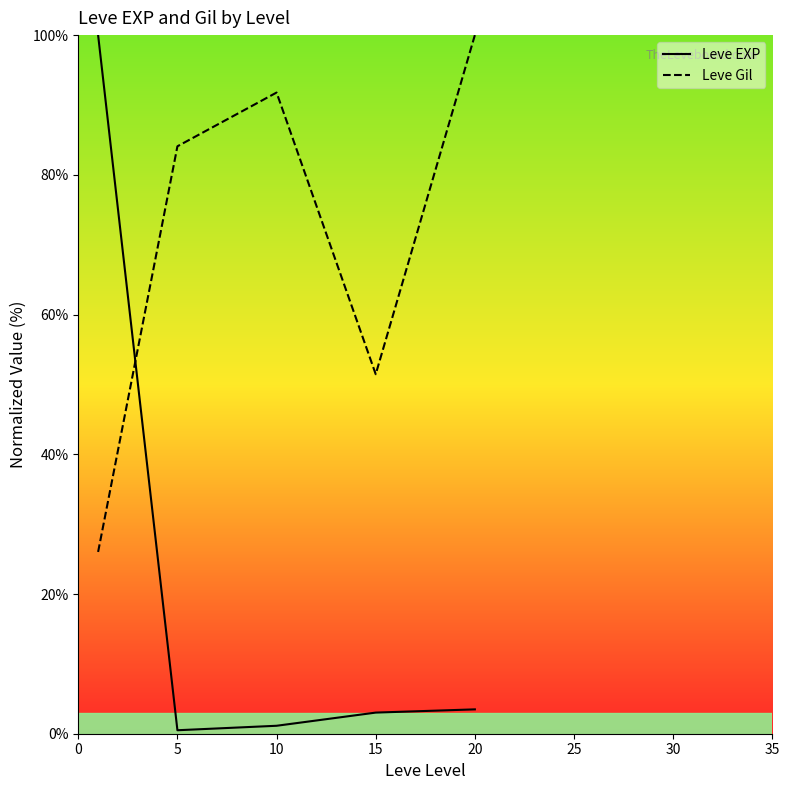

The value of Leve Gil at 15 is 84.0. True or false?

False